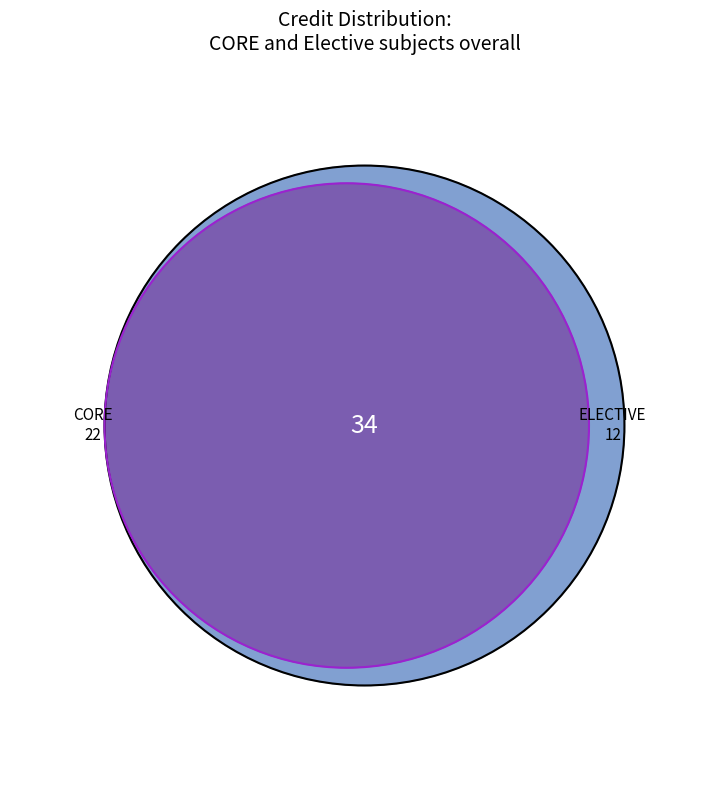

Is there a majority slice in this chart?

No